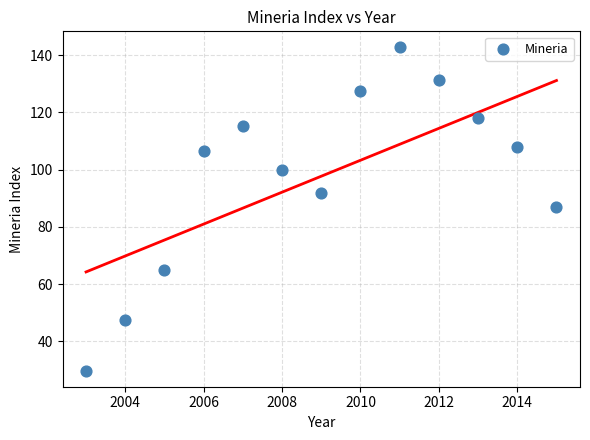

What is the range of X values (max minus min)?

12.0